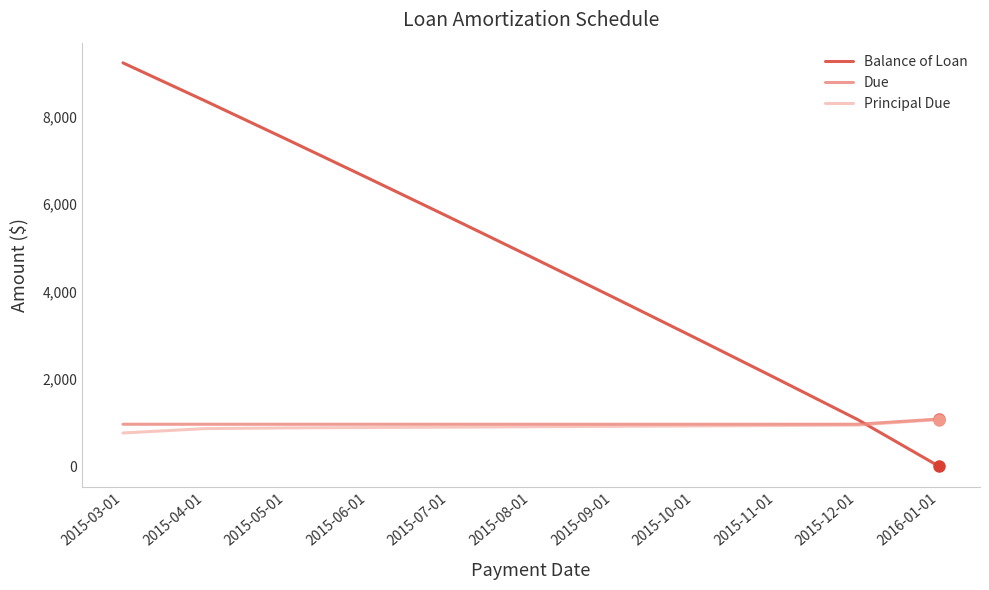

Which series has the largest total across all categories?

Balance of Loan